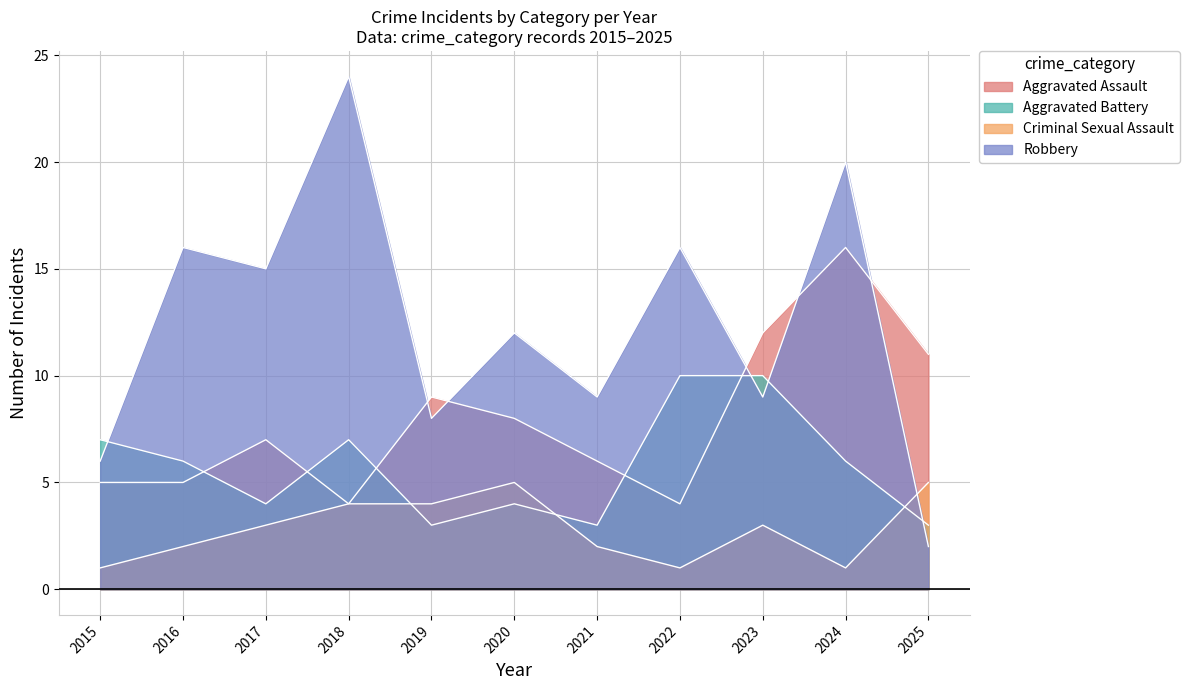

How many values in the Robbery series exceed 12?

5